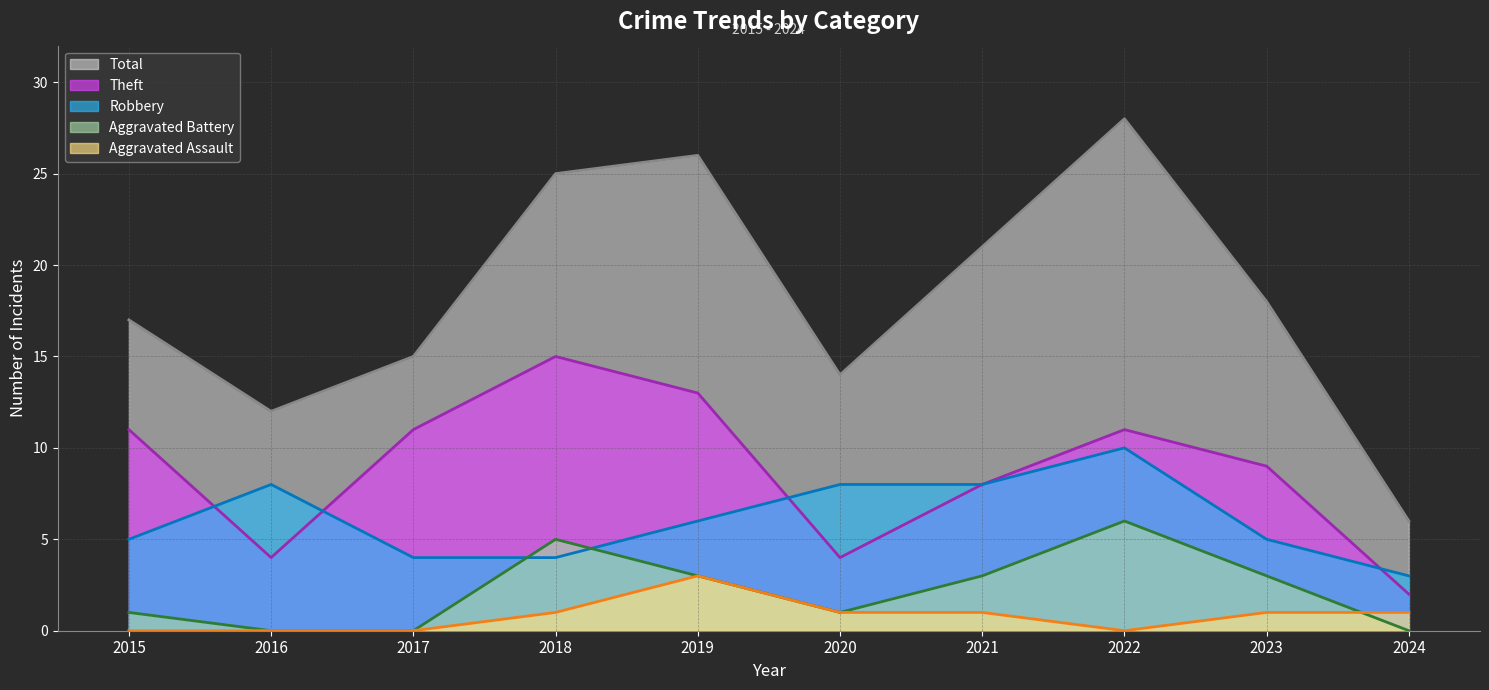

How many lines are shown in the chart?

5